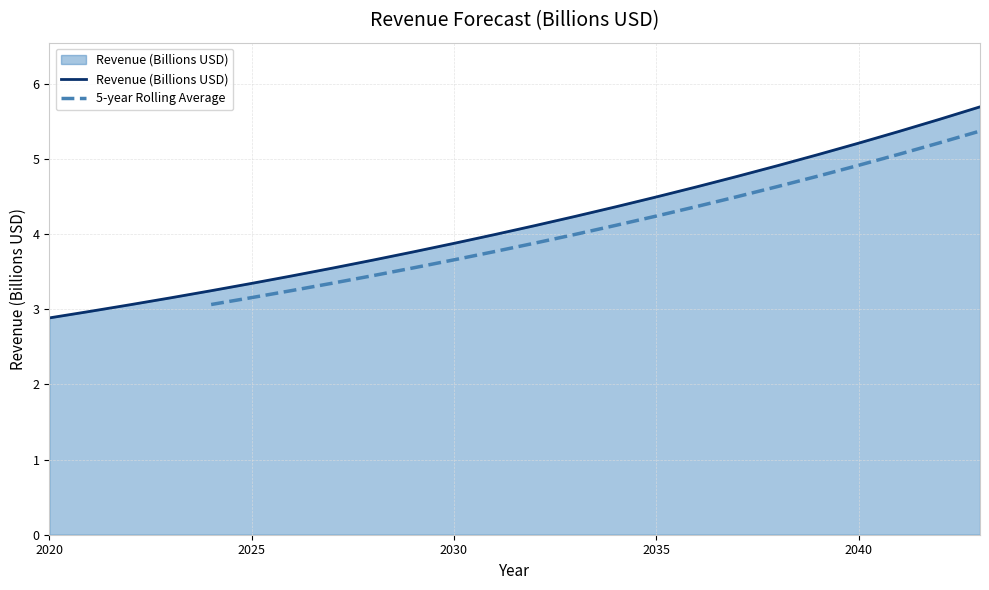

What is the difference between the values at 2023 and 2034?

1.2